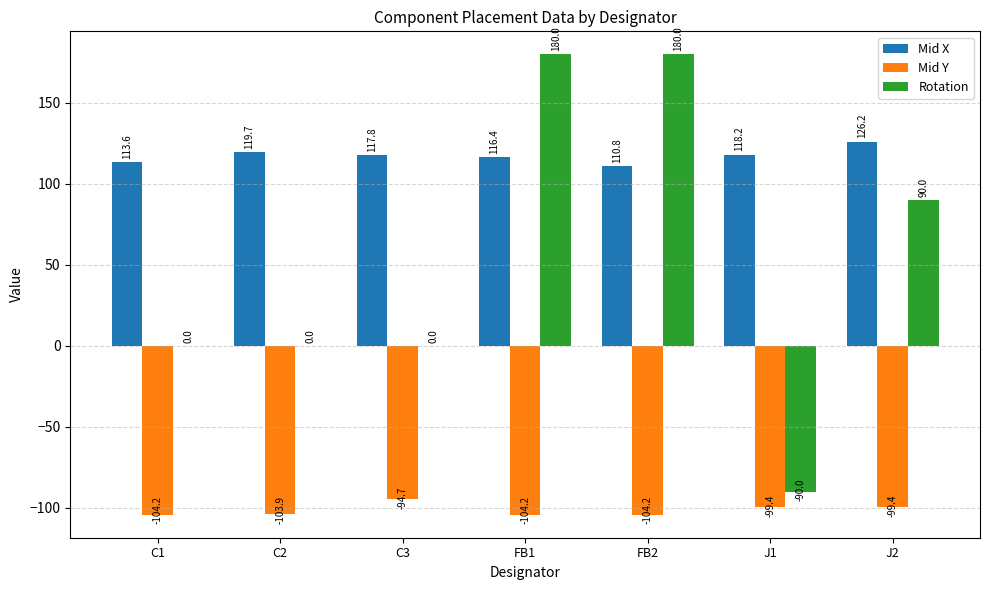

Reading left to right, extract all data points from this chart.

Mid X: 113.6	119.7	117.8	116.4	110.8	118.2	126.2
Mid Y: -104.2	-103.9	-94.7	-104.2	-104.2	-99.4	-99.4
Rotation: 0.0	0.0	0.0	180.0	180.0	-90.0	90.0